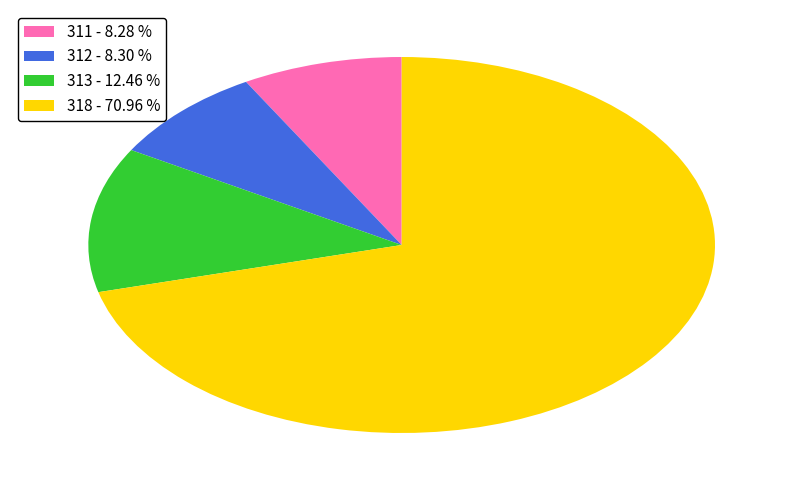

Which category has the biggest portion of the pie?

318 - 70.96 %